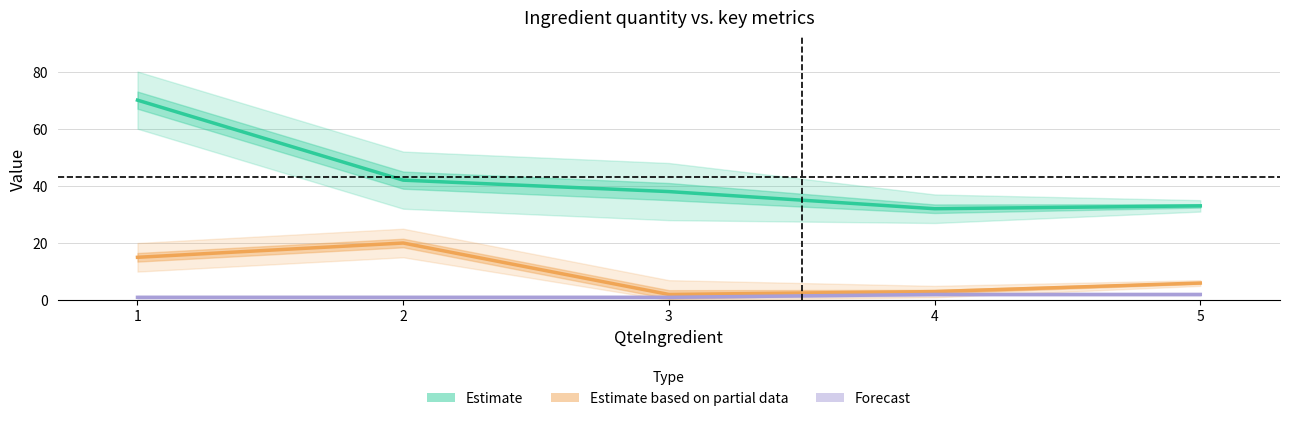

Which category has the highest value in the Temps series?

2